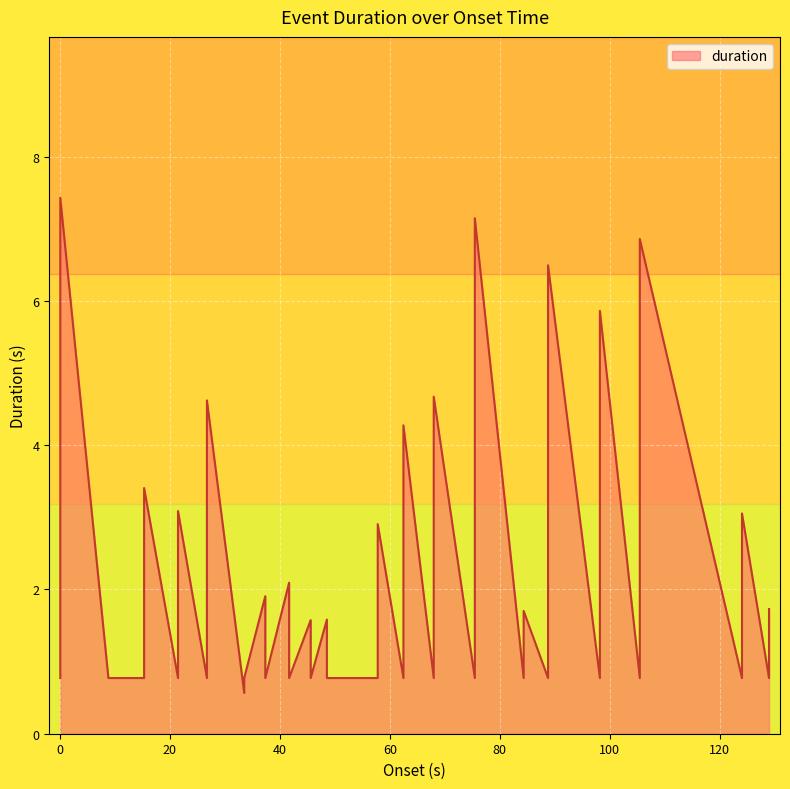

What is the difference between the second highest and second lowest values?

6.4